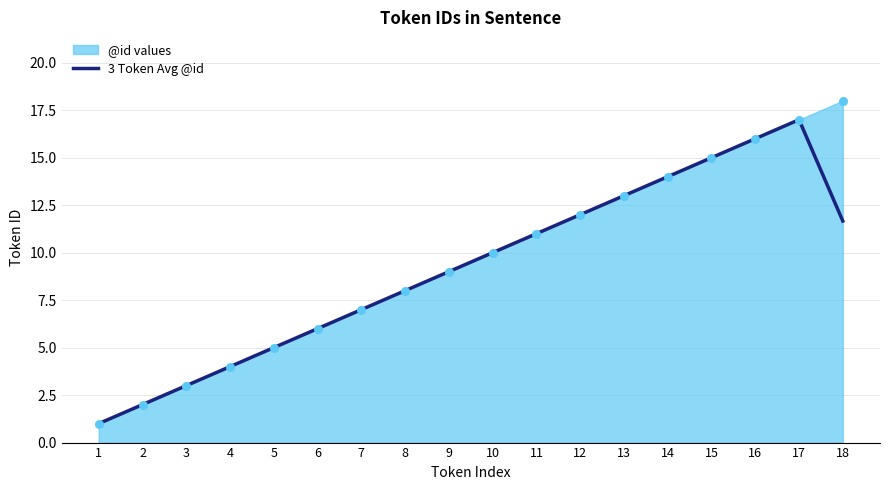

Which has a higher value, 4 or 10?

10